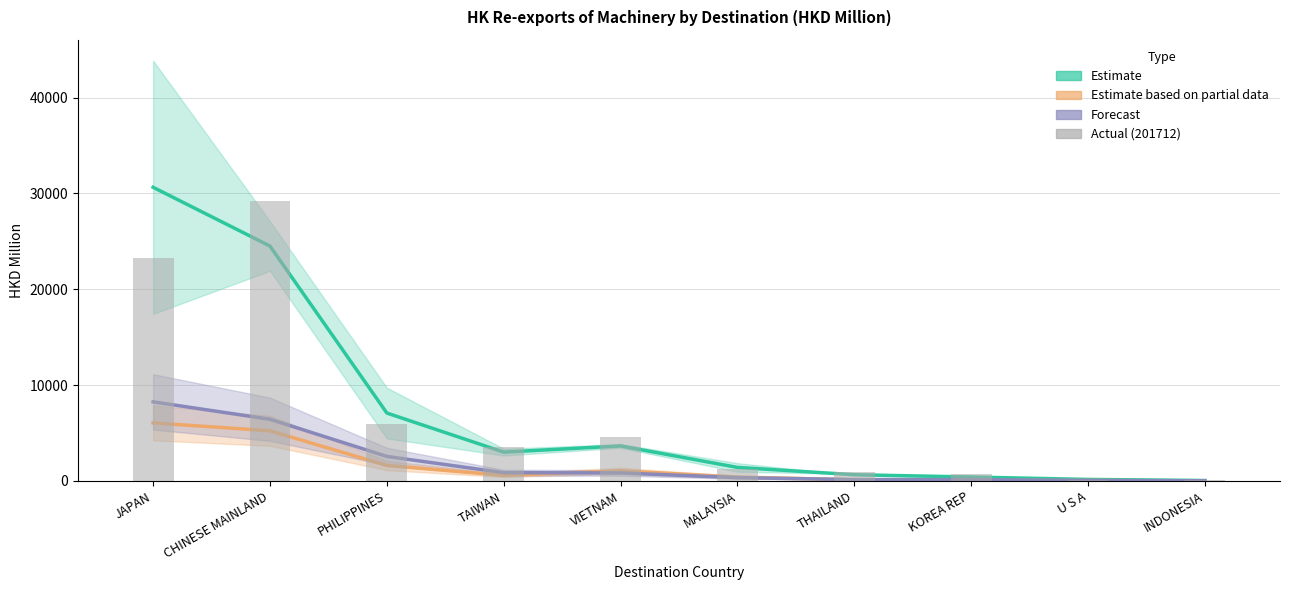

Reading right to left, transcribe all the data shown in this chart.

201812 / 201912 (Estimate): 47.9	160.2	411.8	652.6	1413.3	3654.4	3008.9	7088.1	24513.6	30645.8
201903 (Partial data): 5.7	49.1	40.3	122.4	406.5	1058.3	584.0	1616.5	5234.3	6062.8
202003 (Forecast): 18.8	49.2	141.1	145.3	349.0	838.6	865.0	2560.8	6439.7	8254.6
201712 (Bar): 54.2	59.5	725.3	956.2	1293.6	4606.2	3540.5	5926.9	29241.9	23250.5